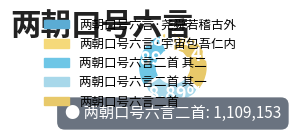

Does any single category account for the majority?

No